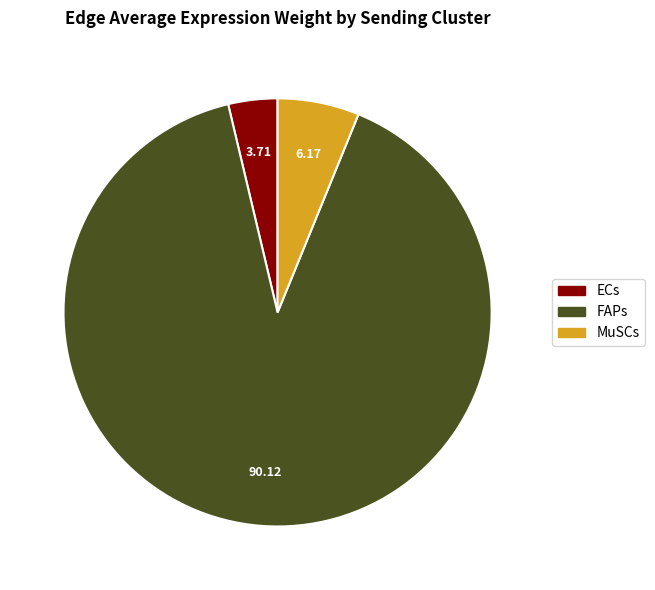

Approximately how many times larger is the value at FAPs compared to MuSCs?

14.6